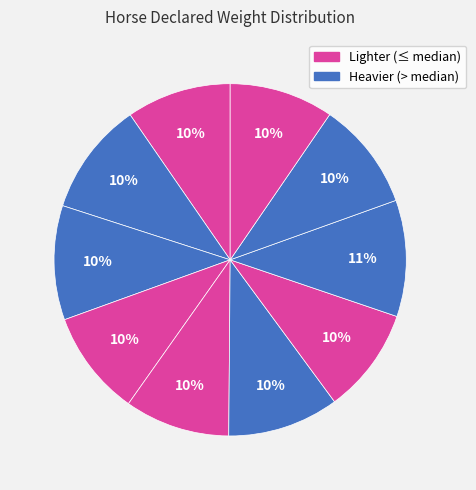

Count the number of slices in the pie.

10